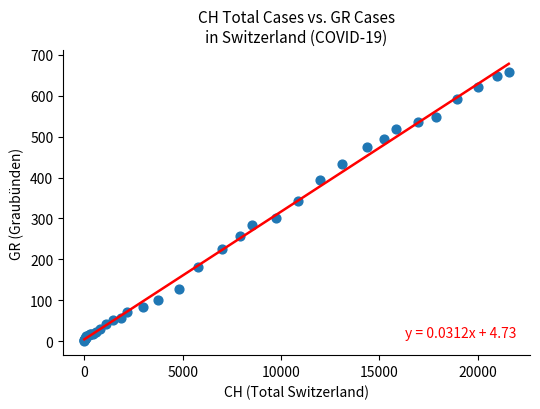

What Y value in the scatter plot is closest to 328?

343